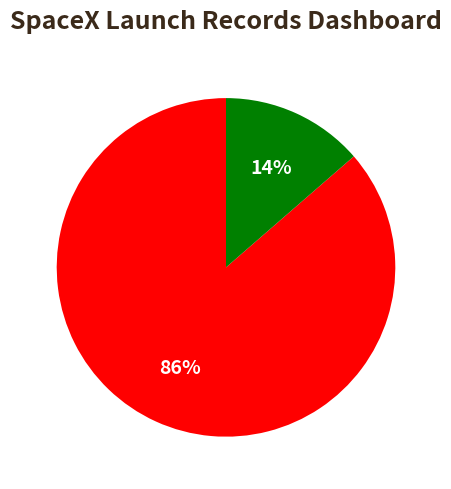

Count the number of slices in the pie.

2